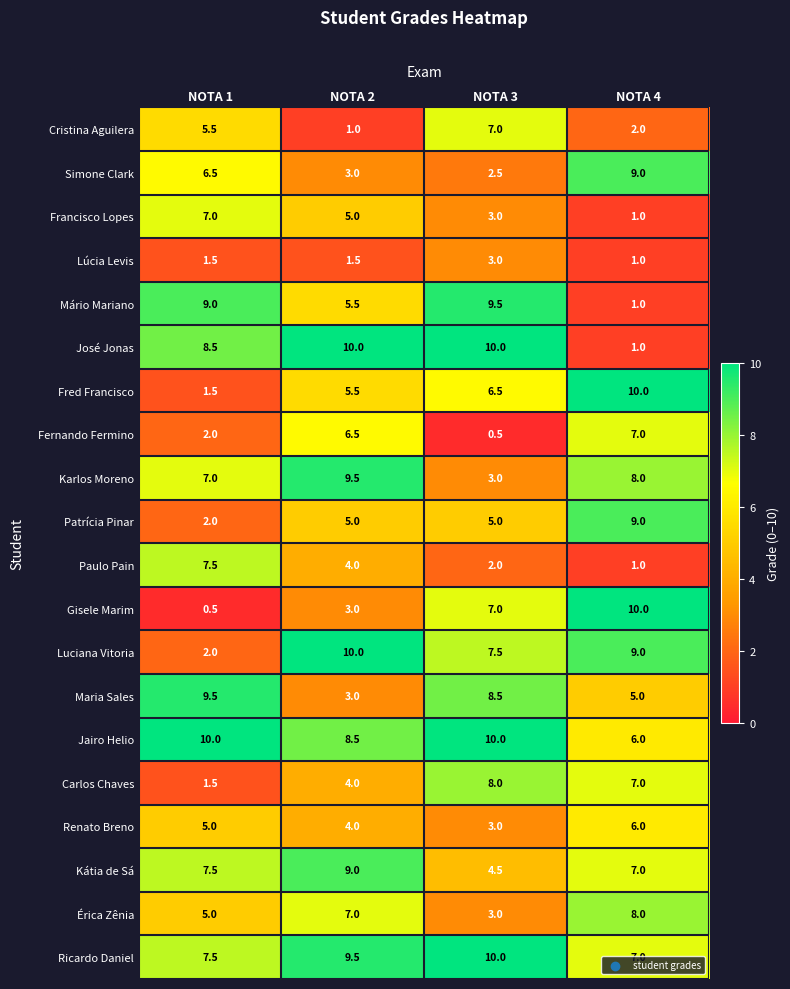

Is the value of Fred Francisco at NOTA 3 greater than the value of Maria Sales at NOTA 2?

Yes